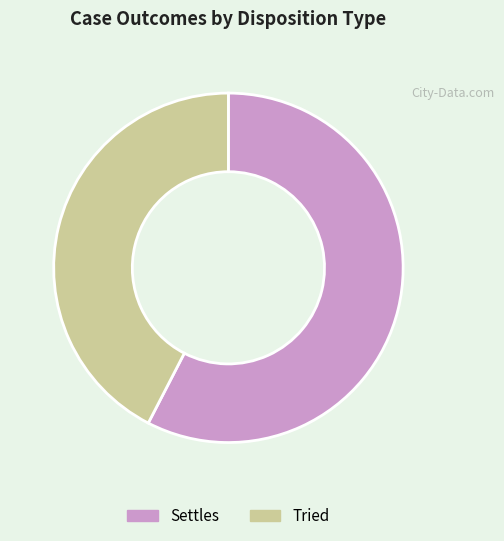

Is Settles the majority of the pie?

Yes